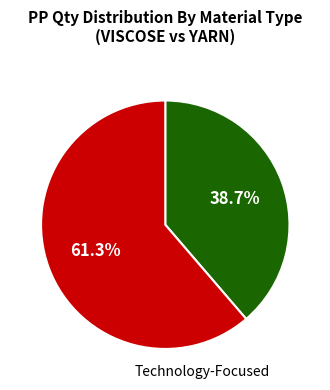

Is there a majority slice in this chart?

Yes